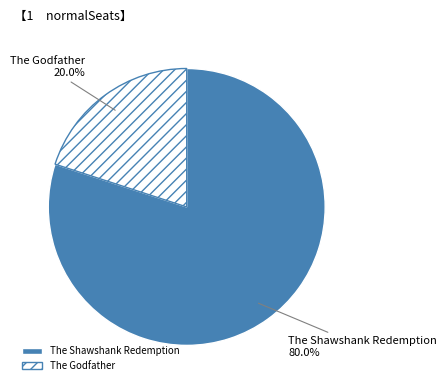

To the nearest percent, what is the combined percentage of The Godfather and The Shawshank Redemption?

100%